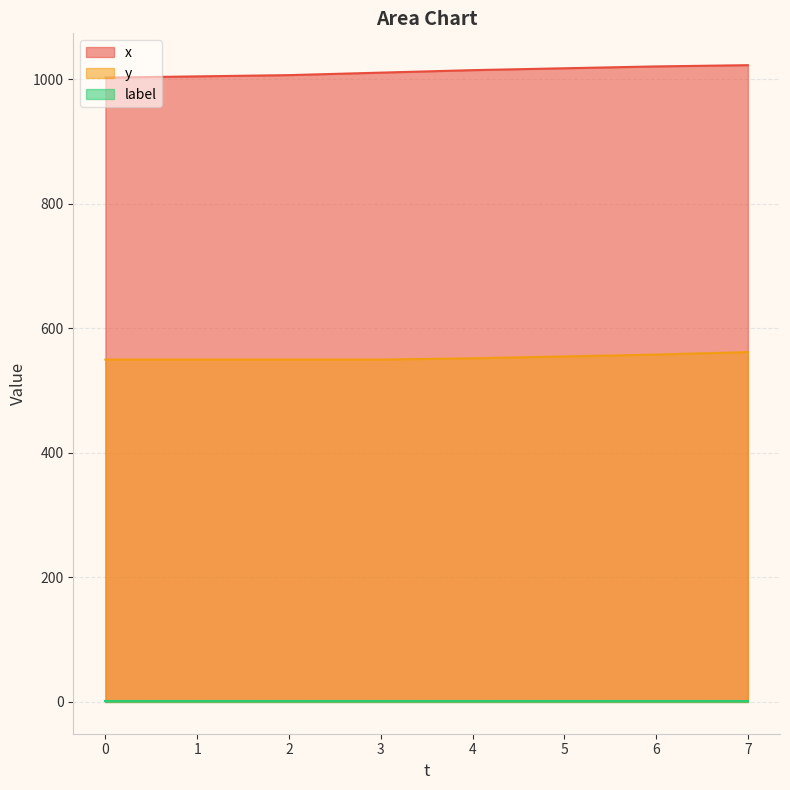

At how many categories does at least one series exceed 747?

8